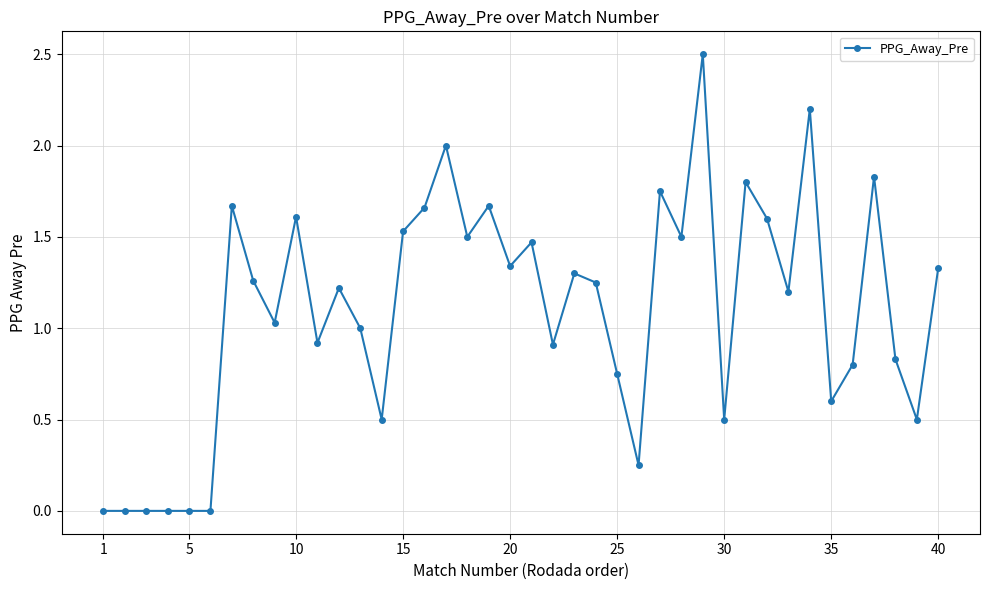

What is the value of the 14th point from the left?

0.5